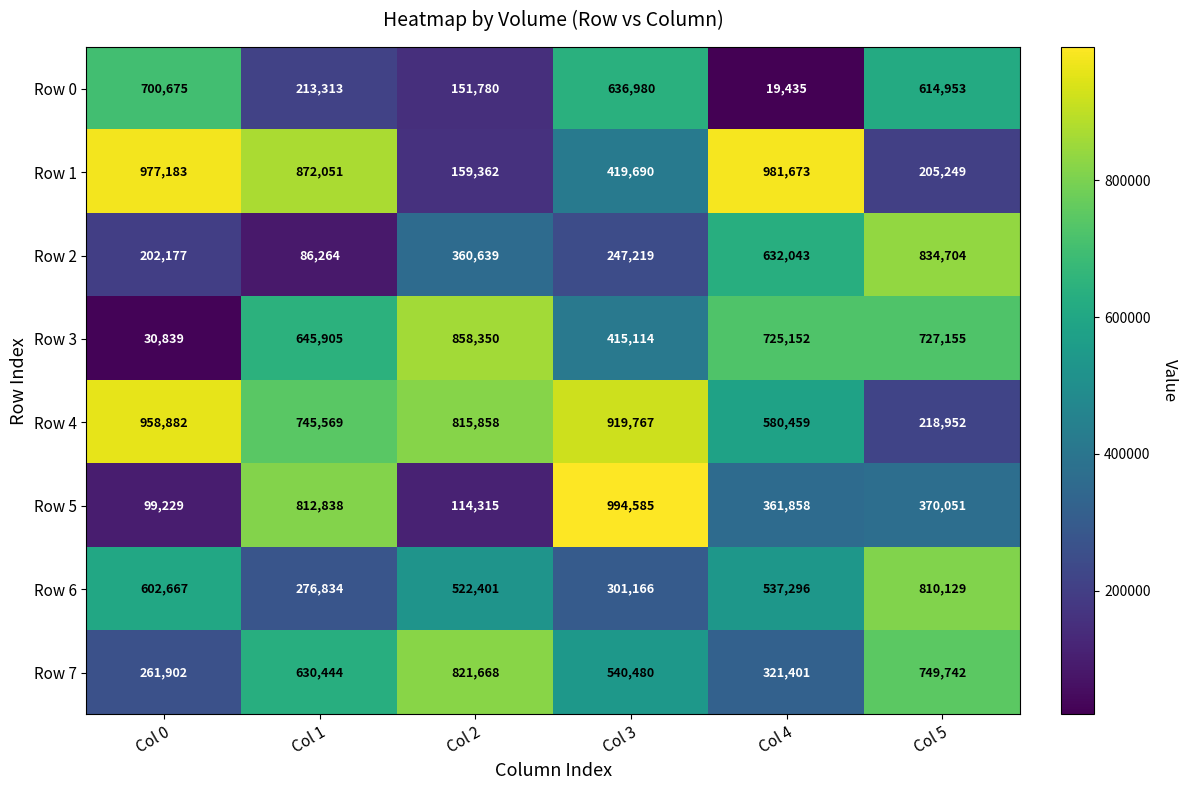

What is the difference between the Row 0 values at Col 2 and Col 4?

132345